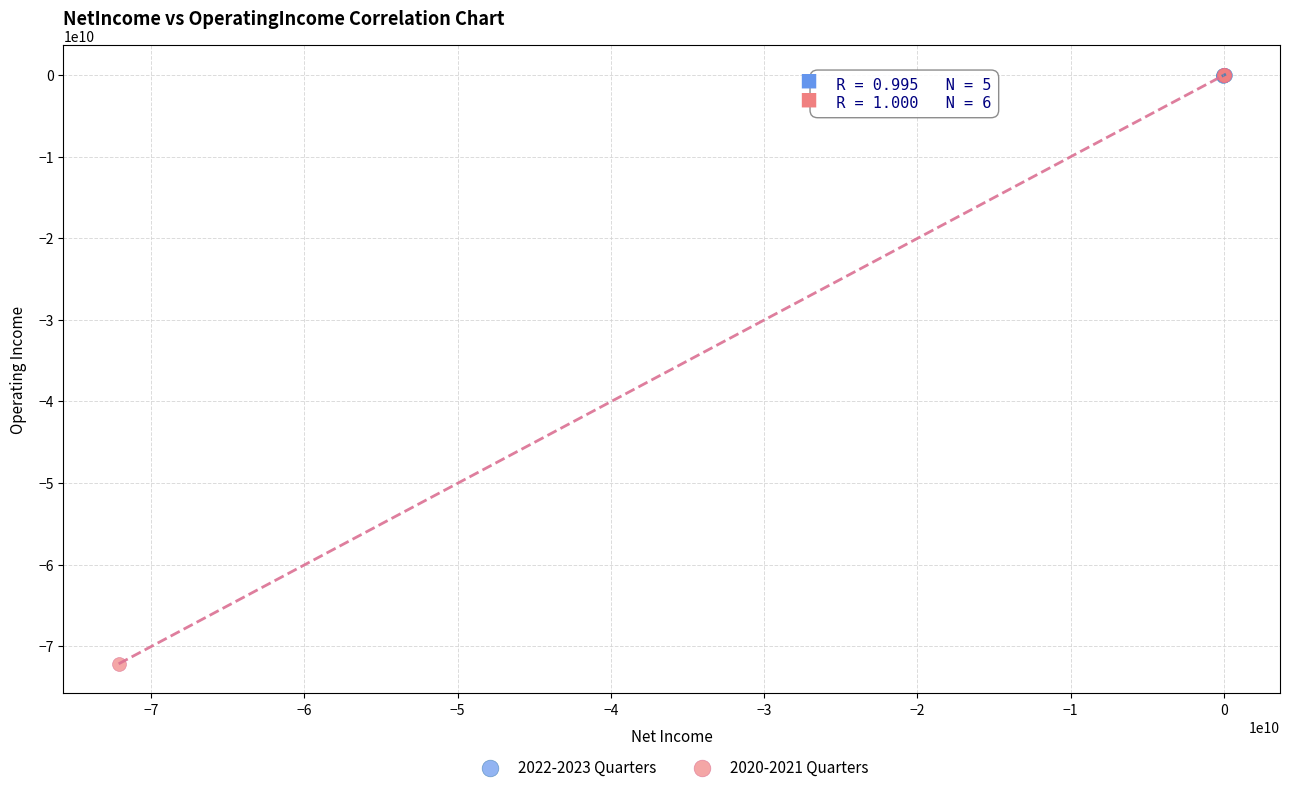

Which series reaches the minimum Y coordinate?

2020-2021 Quarters